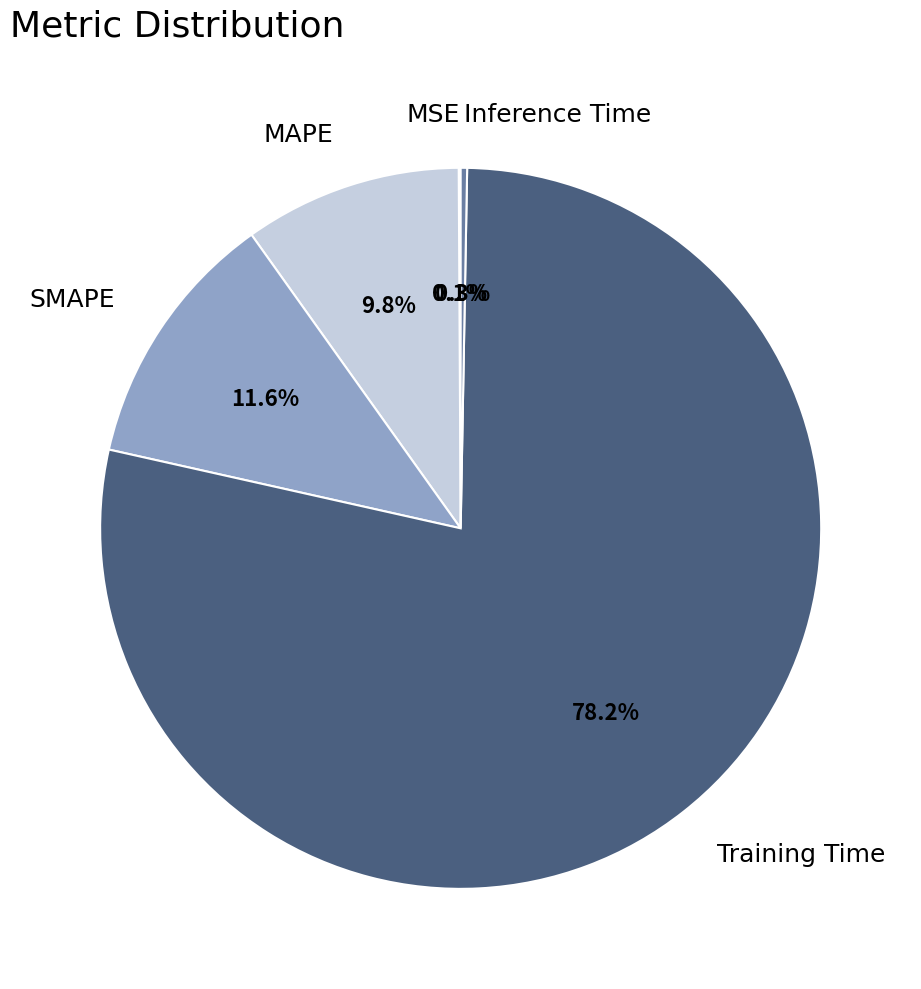

Do Training Time and SMAPE together represent more than half of the pie?

Yes